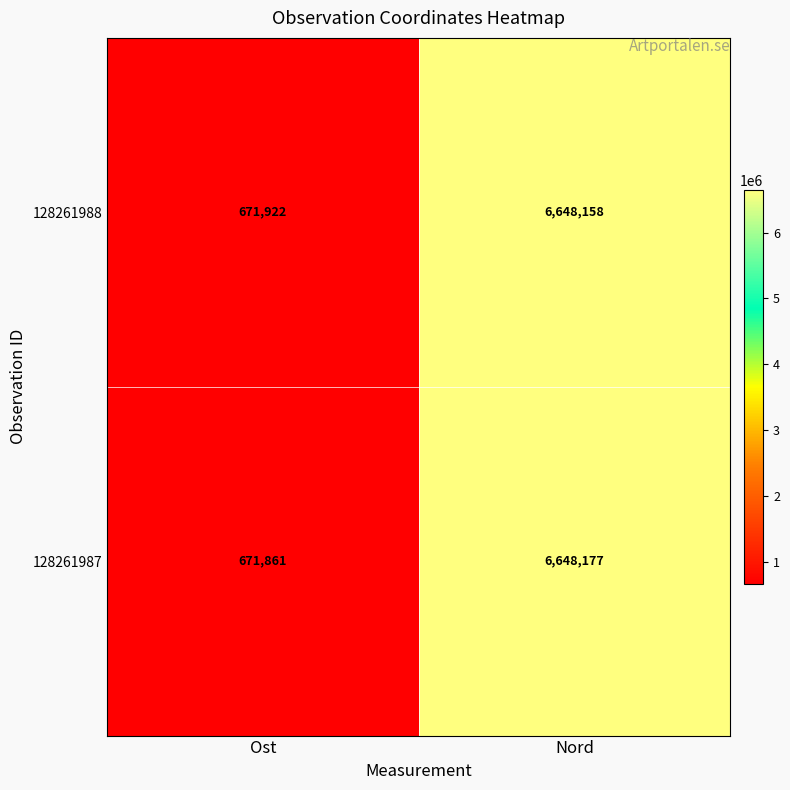

How many categories are shown in the chart?

2